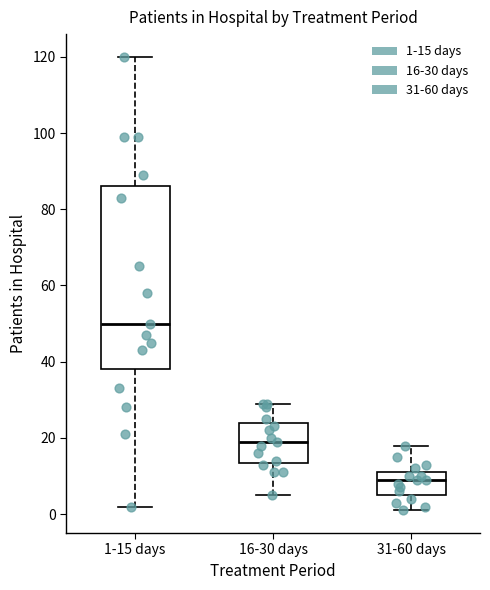

Which box's median line is the highest?

1-15 days